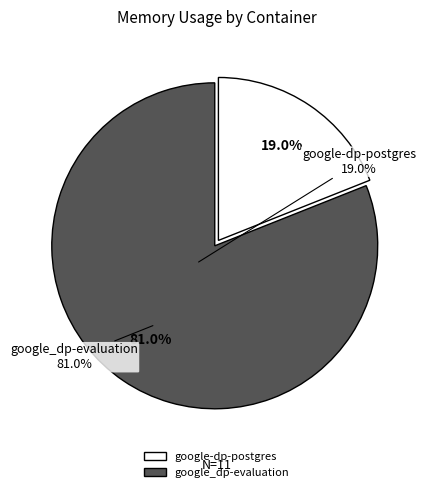

Is there a majority slice in this chart?

Yes